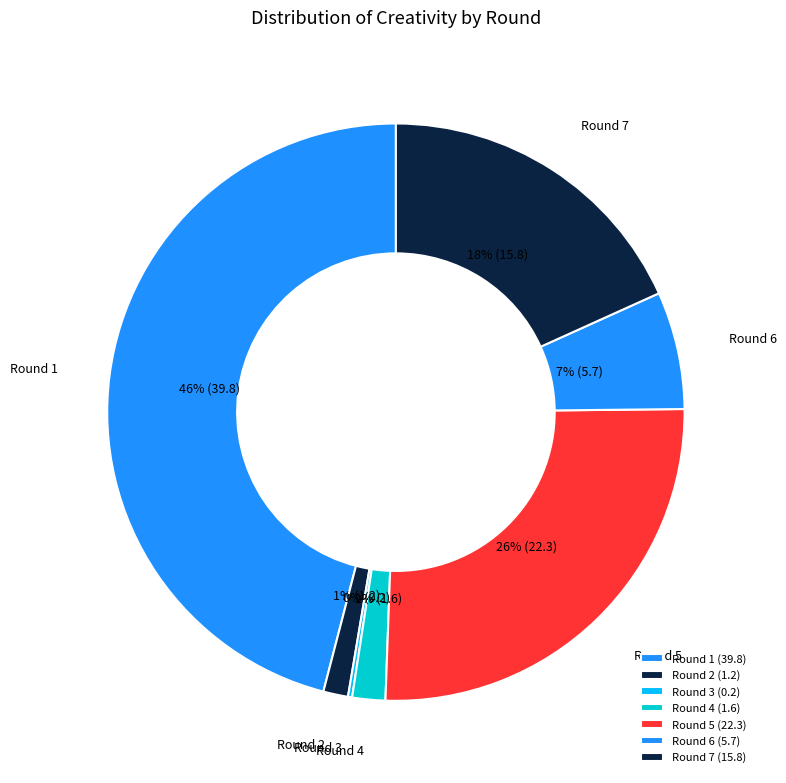

Between Round 5 and Round 4, which is larger?

Round 5